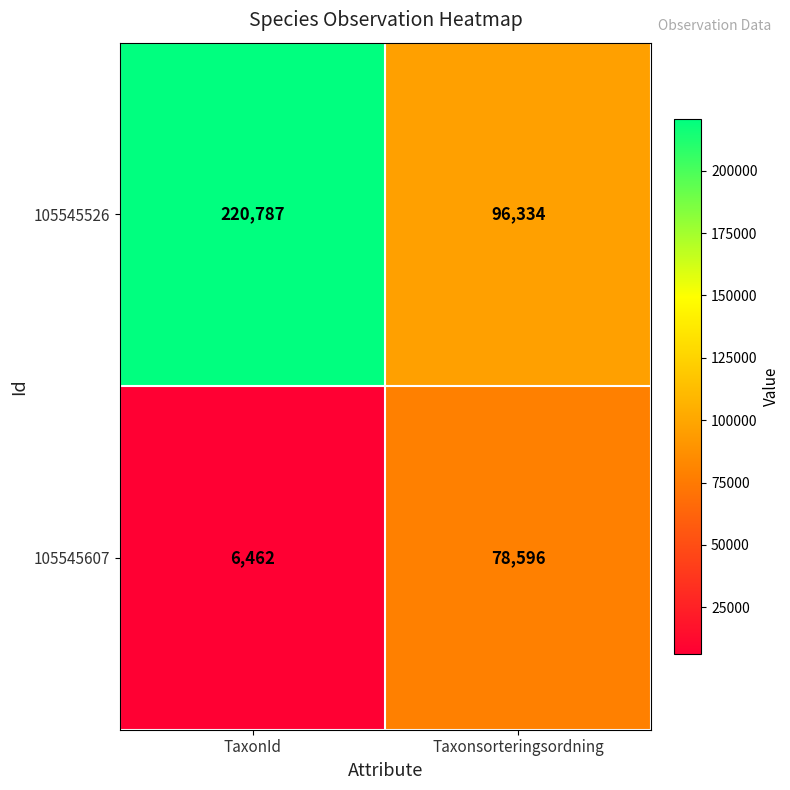

What is the approximate value of 105545607 at TaxonId, to the nearest 10?

6460